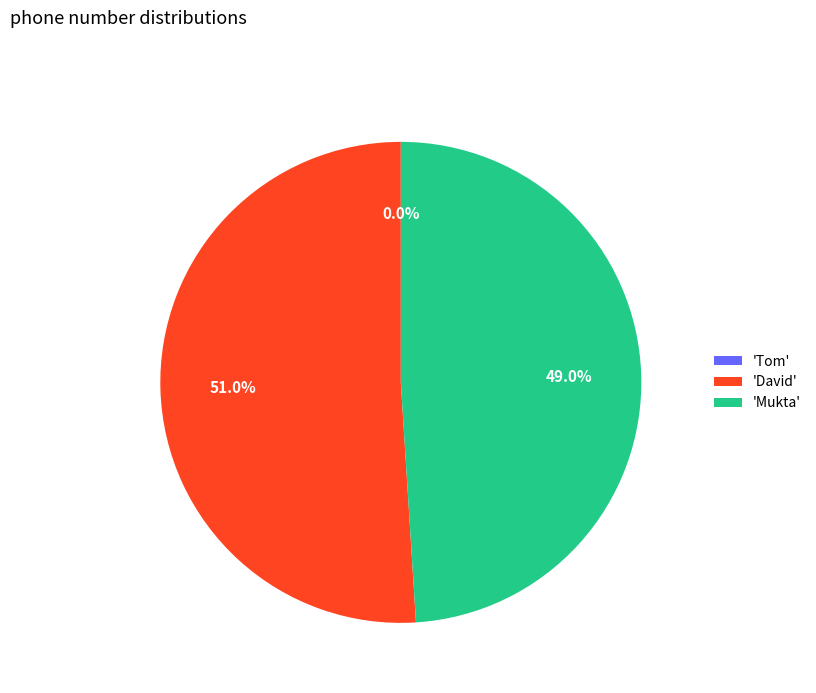

Is 'David' the majority of the pie?

Yes